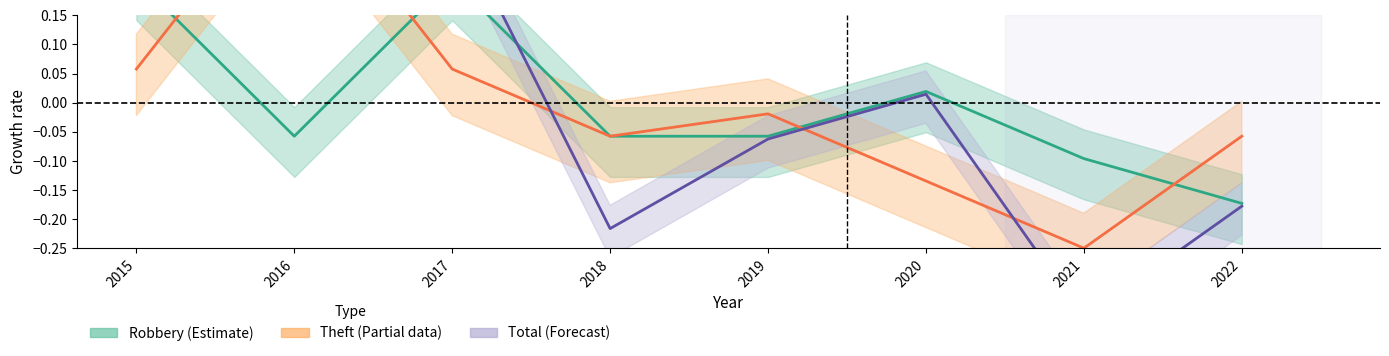

Reading left to right, list all the values displayed in this chart.

Robbery: 0.2	-0.1	0.2	-0.1	-0.1	0.0	-0.1	-0.2
Theft: 0.1	0.4	0.1	-0.1	-0.0	-0.1	-0.2	-0.1
Total: 0.2	0.2	0.3	-0.2	-0.1	0.0	-0.4	-0.2